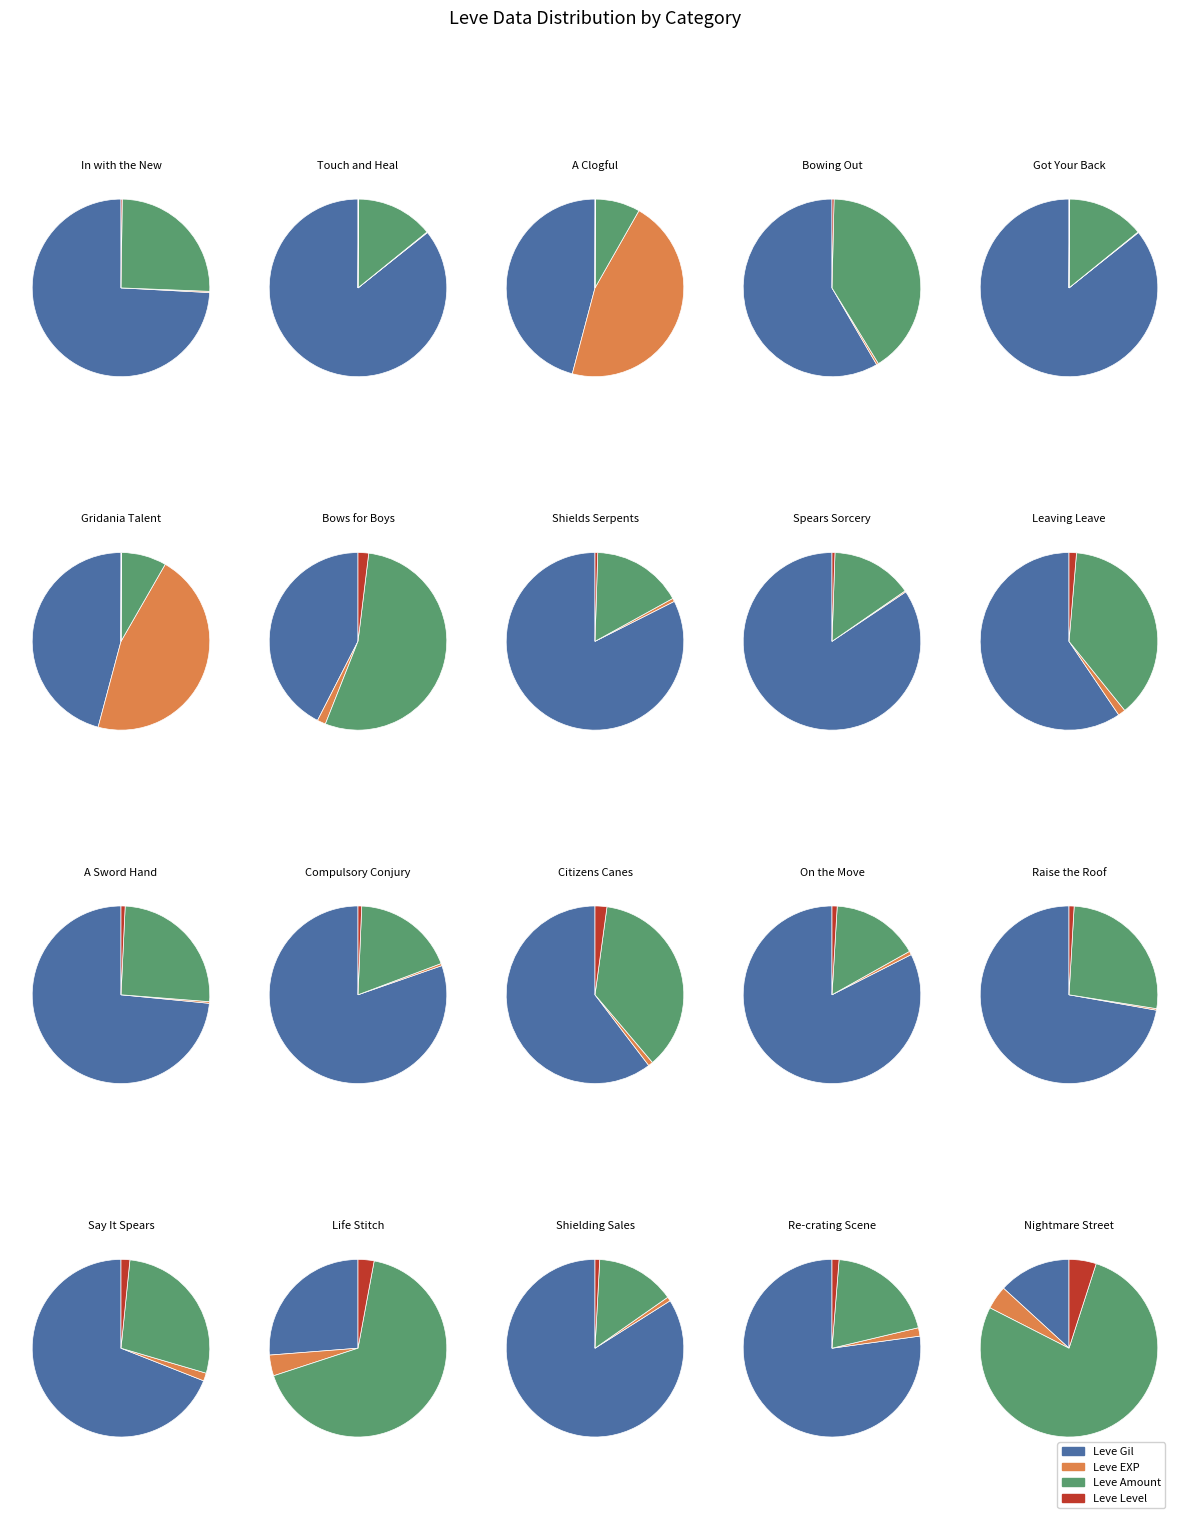

What is the spread (max minus min) of values at Citizens Canes?

276